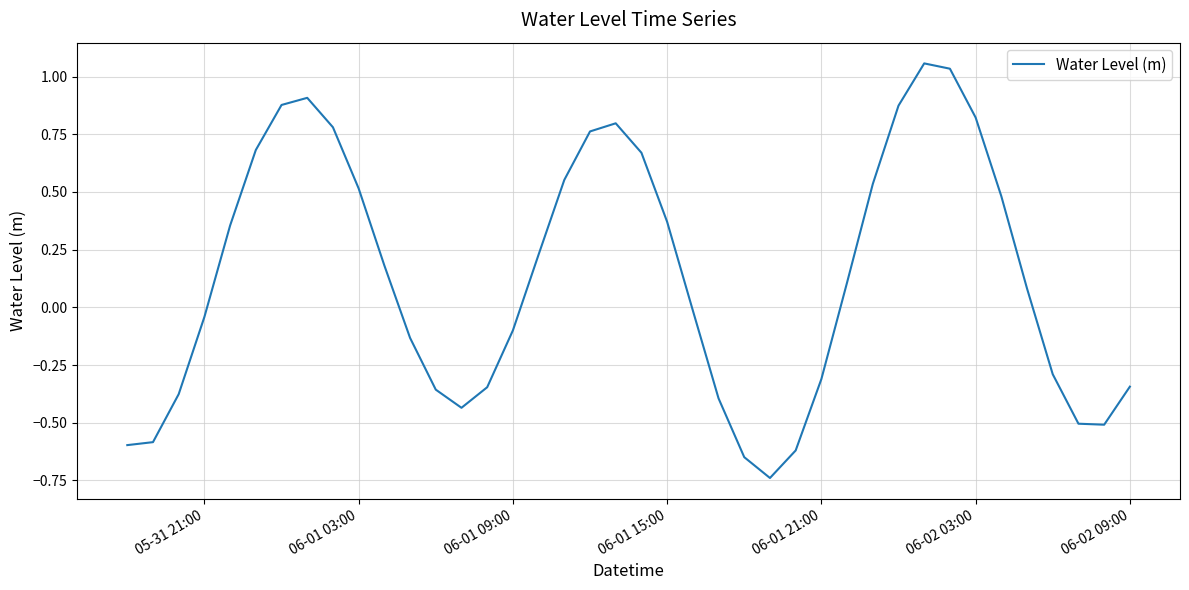

What is the difference between the maximum and minimum values?

1.8